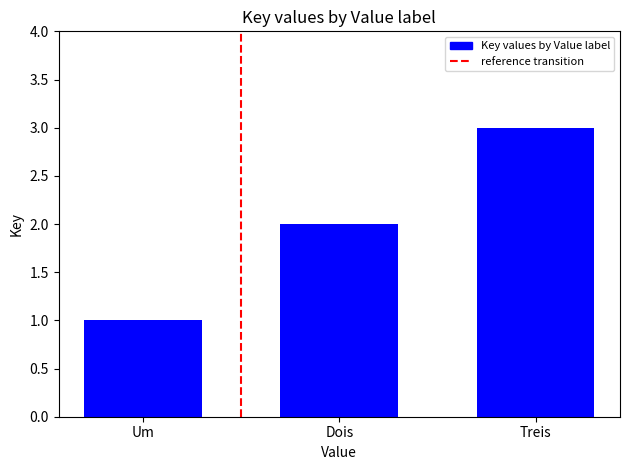

What is the label of the 3rd bar from the left?

Treis